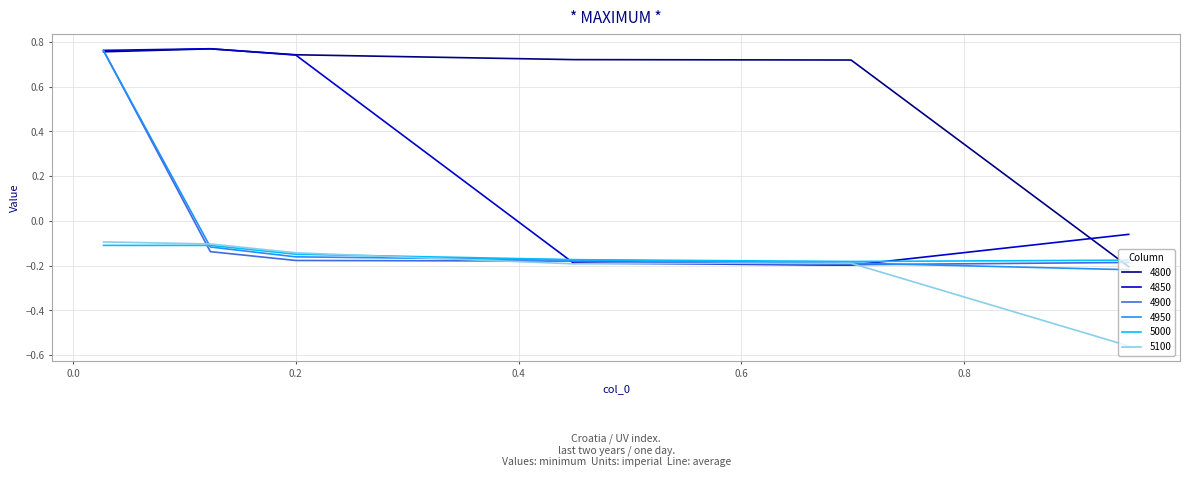

At how many categories does at least one series exceed 0?

5